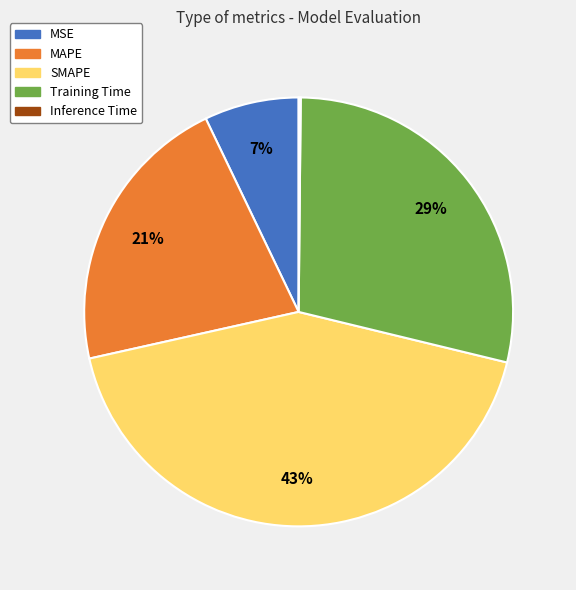

Is there a majority slice in this chart?

No